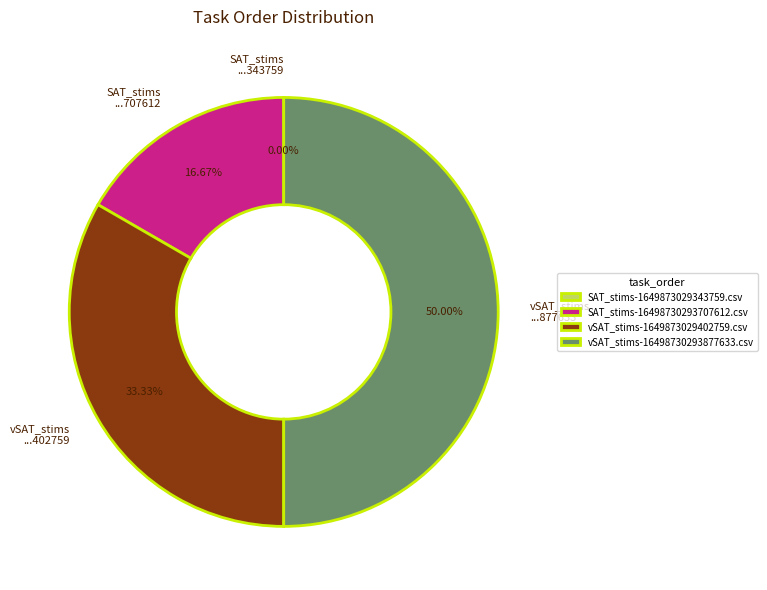

True or false: SAT_stims-1649873029343759.csv accounts for 0% of the total.

True